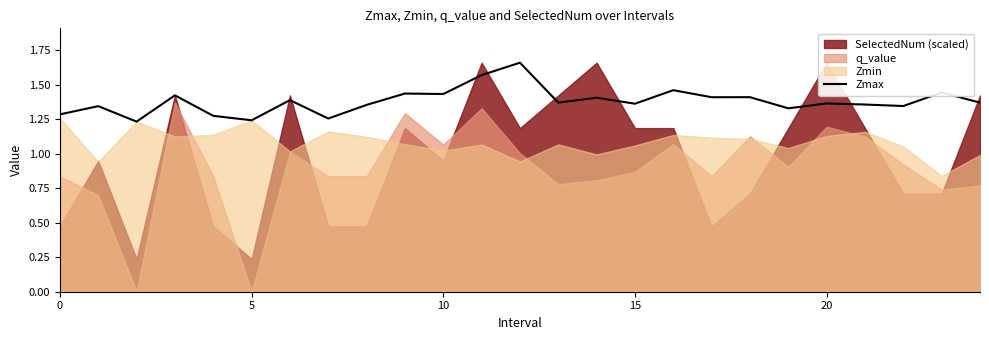

The value of Zmax at 0 is 2.1. True or false?

False